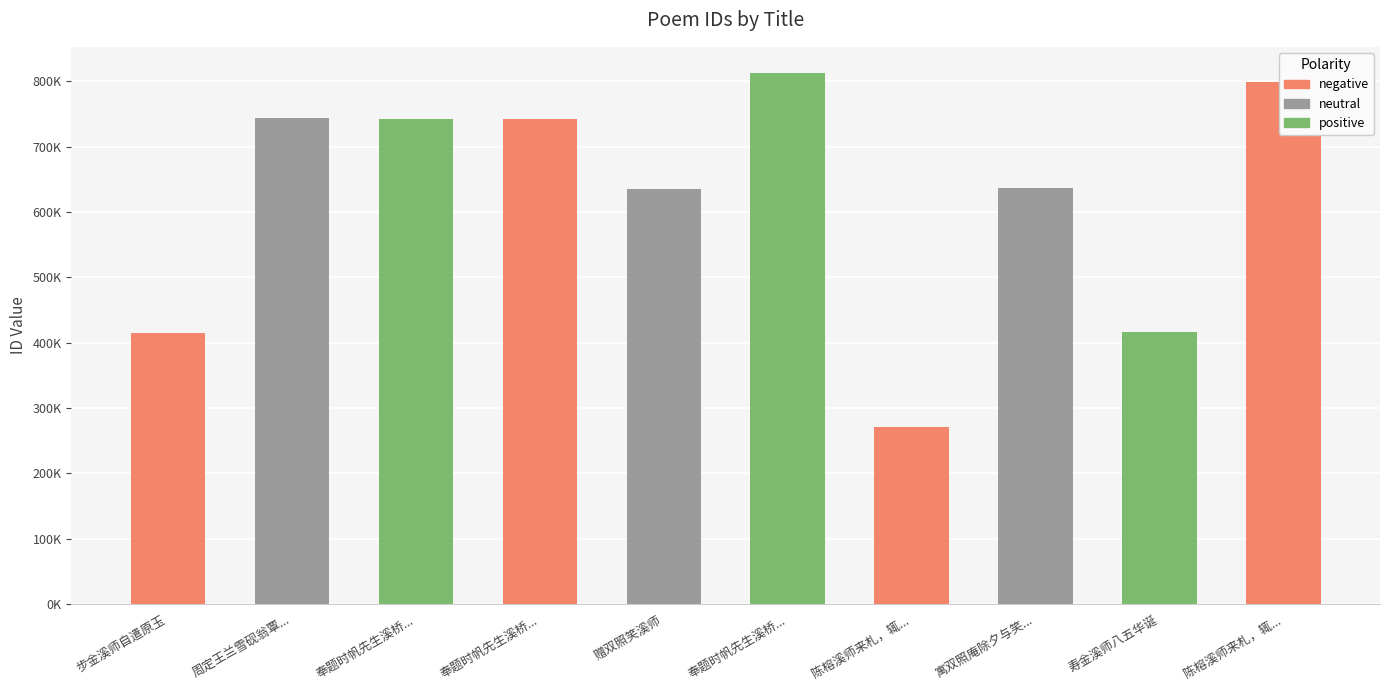

Are the bars horizontal?

No